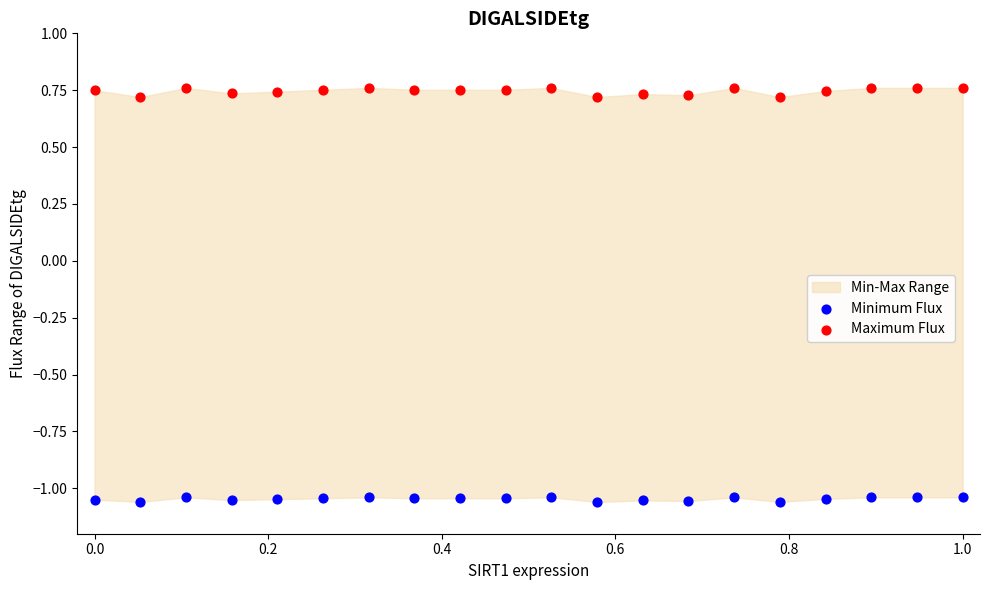

Which series reaches the minimum Y coordinate?

Minimum Flux